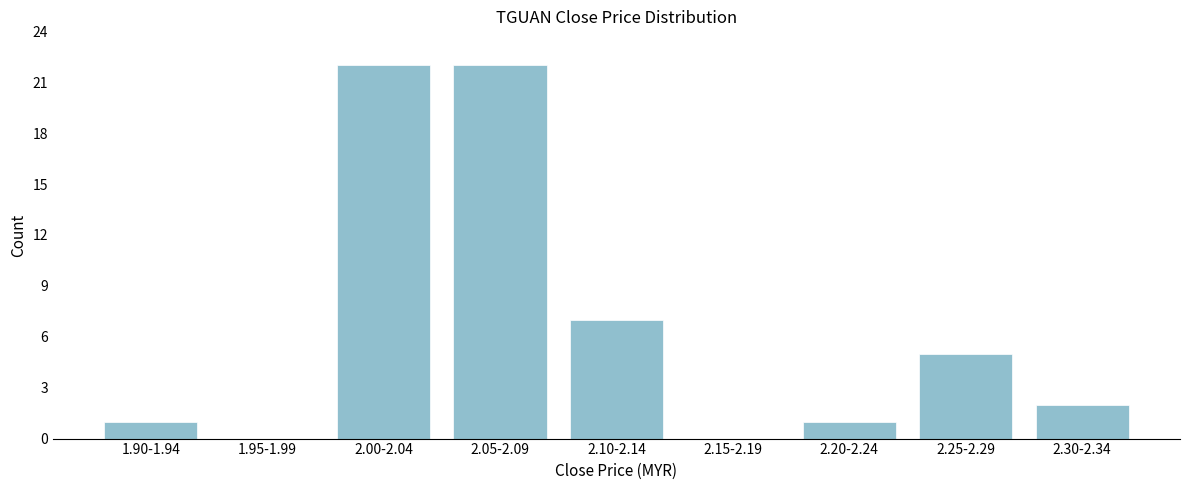

Reading left to right, extract all data points from this chart.

1.90-1.94=1	1.95-1.99=0	2.00-2.04=22	2.05-2.09=22	2.10-2.14=7	2.15-2.19=0	2.20-2.24=1	2.25-2.29=5	2.30-2.34=2